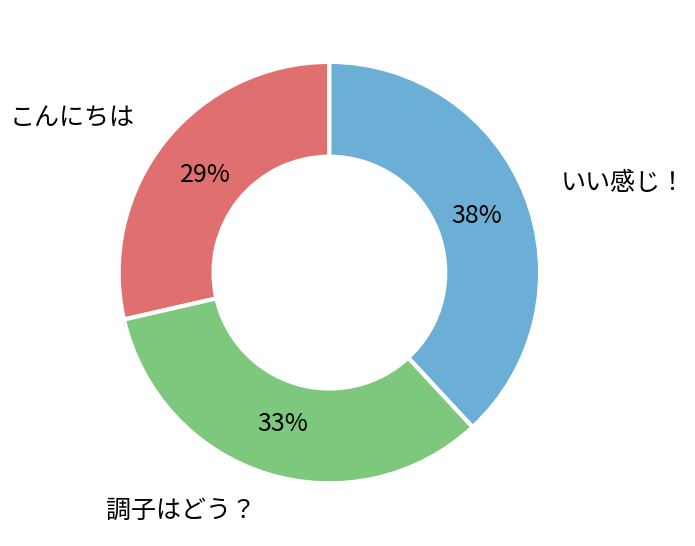

To the nearest percent, what is the average slice percentage?

33%